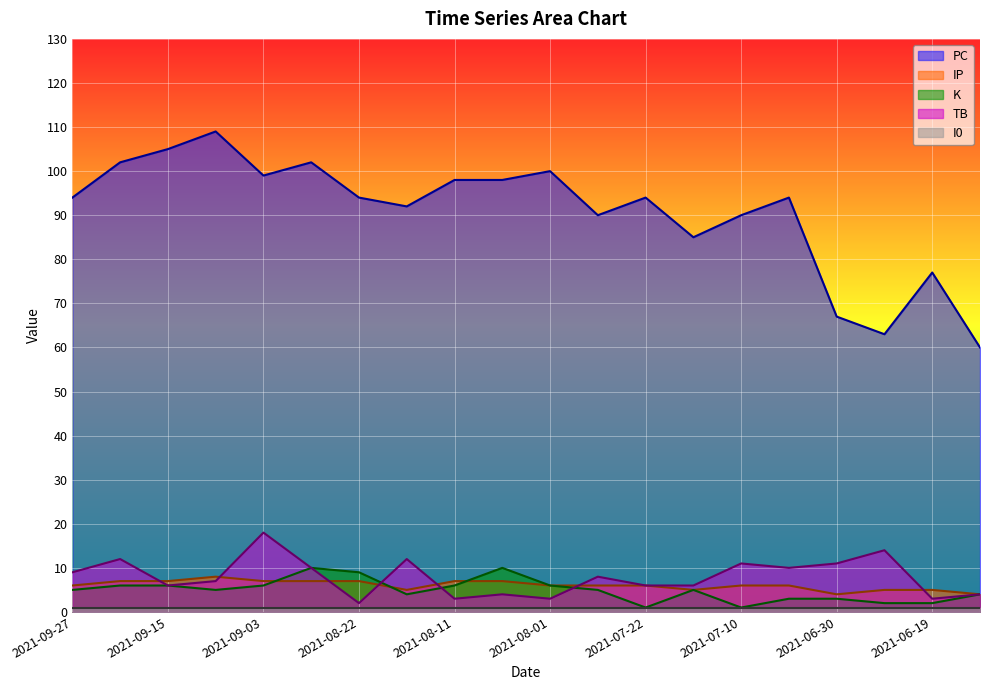

Is it true that IP equals 6 at 2021-09-27?

True